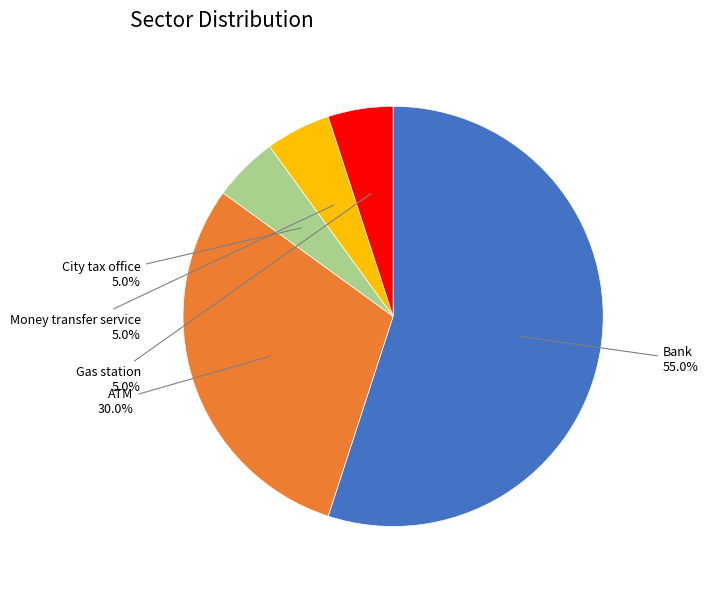

To the nearest percent, what is the difference between the Gas station and Bank slice percentages?

50%